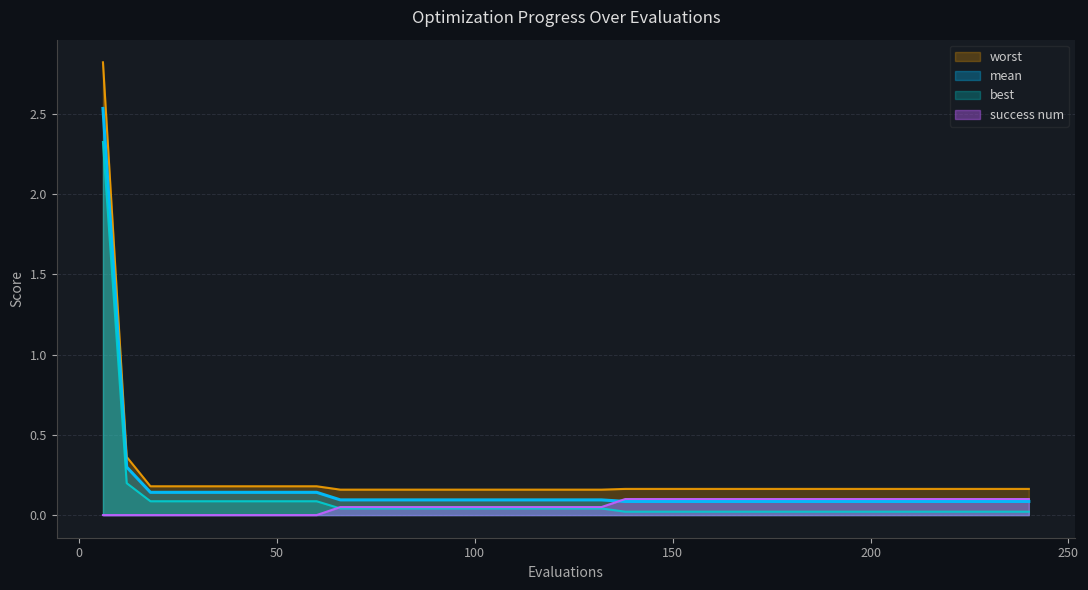

What is the sum of the worst values at 96 and 138?

0.3